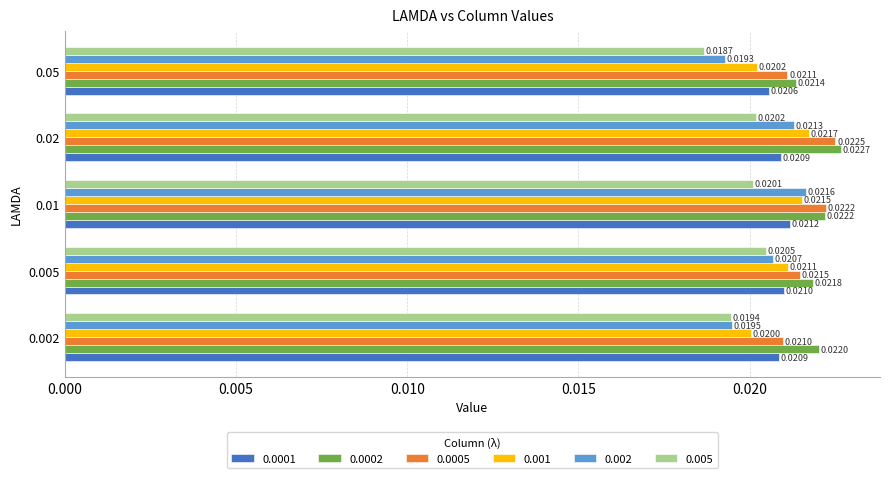

What are all the series names shown in the legend?

0.0001, 0.0002, 0.0005, 0.001, 0.002, 0.005